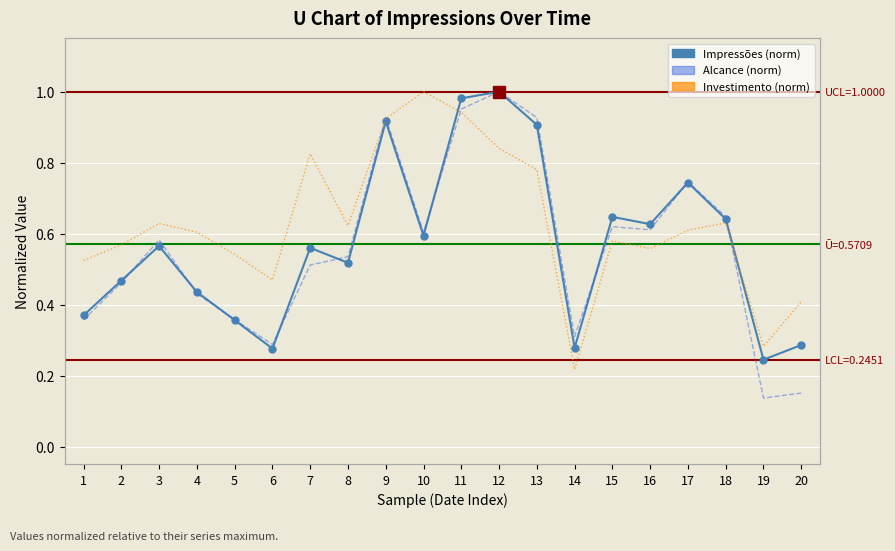

True or false: Impressões (norm) has a value of 0.4 at 1.

True